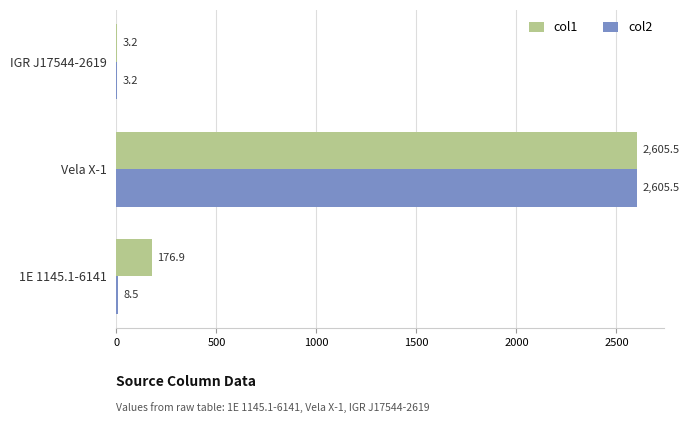

How many data points in col1 are above 176?

2